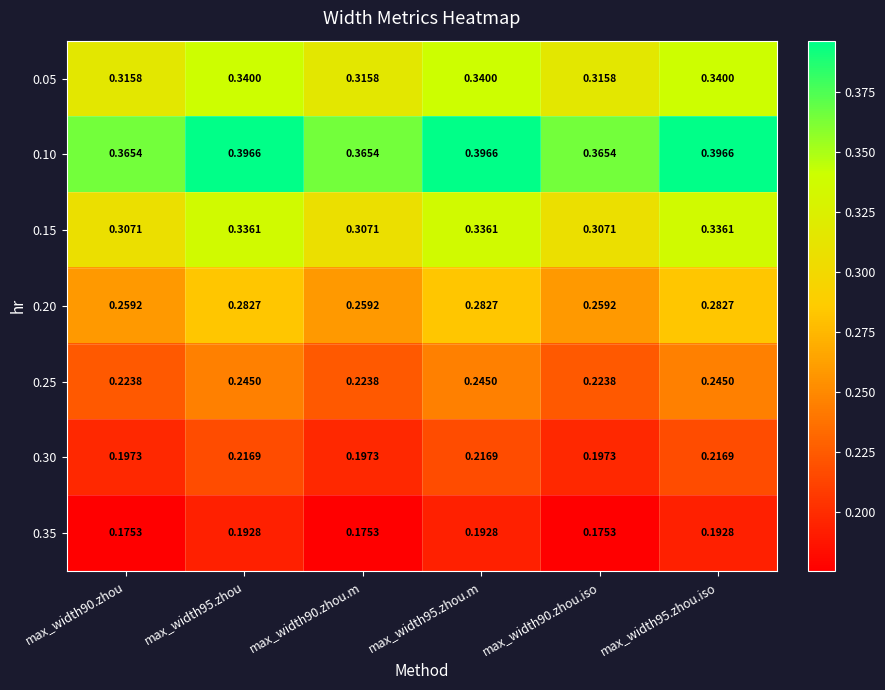

Is the value of 0.10 at max_width90.zhou.iso greater than the value of 0.15 at max_width90.zhou.m?

Yes